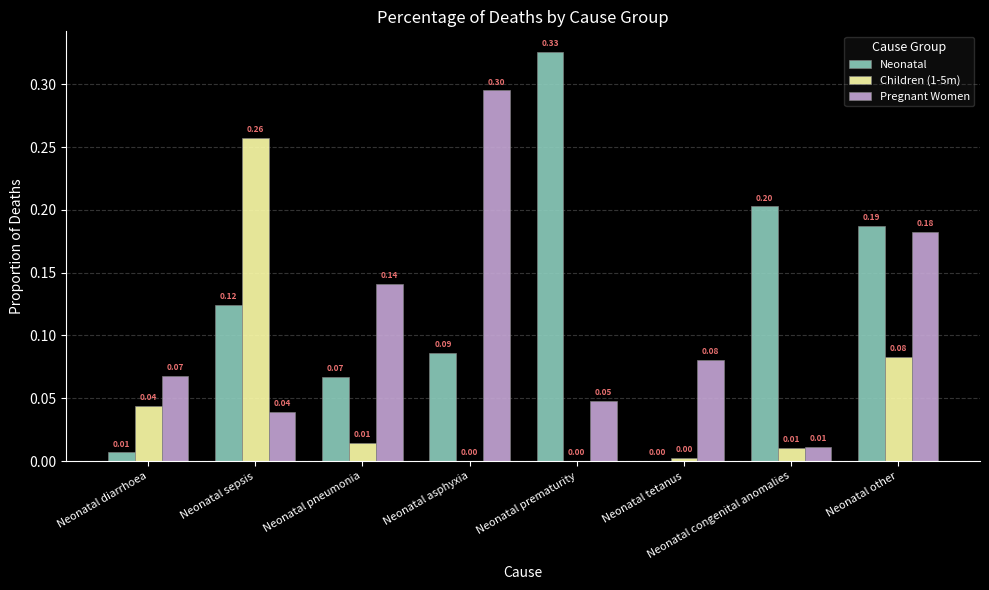

What are all the series names shown in the legend?

Neonatal, Children (1-5m), Pregnant Women